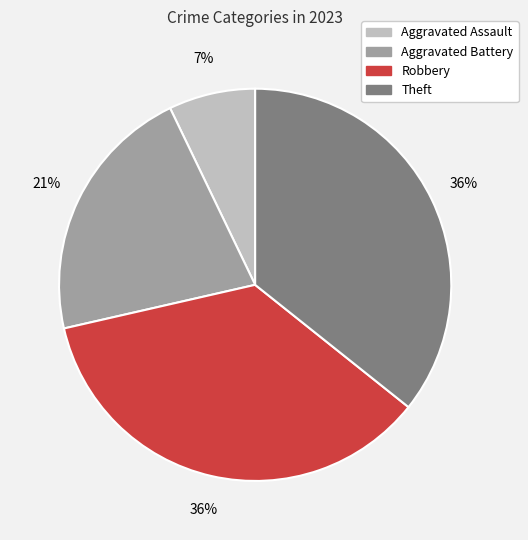

To the nearest percent, what is the combined percentage of Robbery and Aggravated Battery?

57%